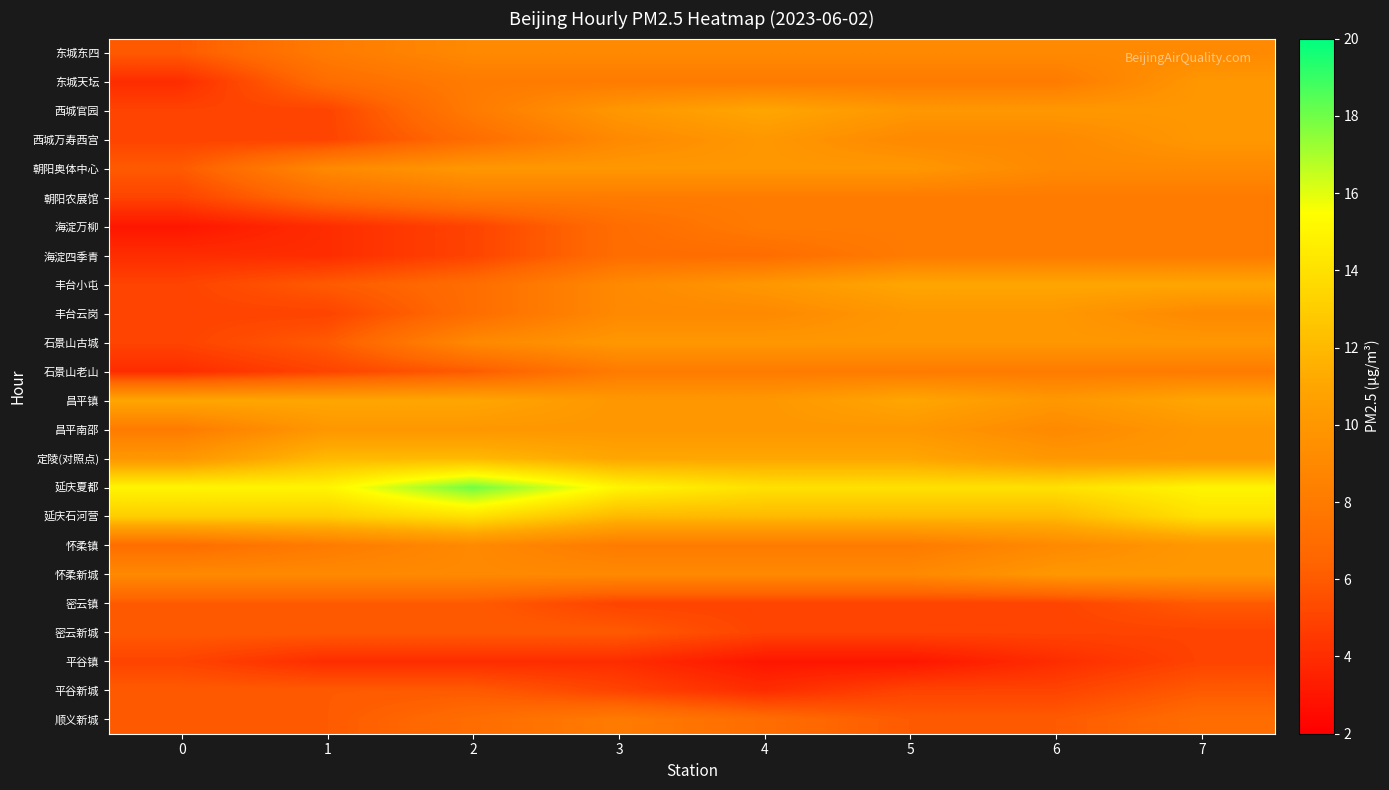

Reading right to left, transcribe all the data shown in this chart.

东城东四: 7=9	6=9	5=9	4=9	3=9	2=9	1=8	0=6
东城天坛: 7=10	6=8	5=8	4=8	3=8	2=8	1=7	0=4
西城官园: 7=10	6=10	5=10	4=11	3=10	2=8	1=5	0=5
西城万寿西宫: 7=10	6=9	5=9	4=10	3=9	2=7	1=5	0=5
朝阳奥体中心: 7=9	6=9	5=10	4=10	3=10	2=10	1=9	0=6
朝阳农展馆: 7=8	6=8	5=8	4=8	3=8	2=8	1=7	0=5
海淀万柳: 7=8	6=8	5=8	4=8	3=7	2=5	1=4	0=3
海淀四季青: 7=8	6=8	5=8	4=7	3=7	2=5	1=4	0=4
丰台小屯: 7=11	6=11	5=11	4=10	3=9	2=7	1=6	0=5
丰台云岗: 7=9	6=10	5=10	4=9	3=9	2=7	1=5	0=5
石景山古城: 7=10	6=10	5=10	4=10	3=10	2=9	1=6	0=5
石景山老山: 7=8	6=8	5=8	4=8	3=8	2=6	1=5	0=4
昌平镇: 7=11	6=10	5=11	4=10	3=10	2=11	1=11	0=11
昌平南邵: 7=10	6=9	5=10	4=10	3=10	2=10	1=10	0=8
定陵(对照点): 7=10	6=10	5=11	4=11	3=11	2=12	1=12	0=10
延庆夏都: 7=15	6=14	5=14	4=14	3=15	2=18	1=15	0=15
延庆石河营: 7=14	6=12	5=12	4=12	3=12	2=14	1=13	0=13
怀柔镇: 7=10	6=9	5=8	4=8	3=8	2=9	1=8	0=7
怀柔新城: 7=10	6=10	5=9	4=9	3=9	2=9	1=9	0=9
密云镇: 7=6	6=5	5=5	4=5	3=5	2=6	1=6	0=6
密云新城: 7=5	6=5	5=5	4=5	3=6	2=6	1=6	0=6
平谷镇: 7=5	6=4	5=3	4=3	3=4	2=4	1=4	0=5
平谷新城: 7=6	6=5	5=5	4=4	3=5	2=6	1=6	0=6
顺义新城: 7=7	6=6	5=6	4=7	3=8	2=7	1=6	0=6